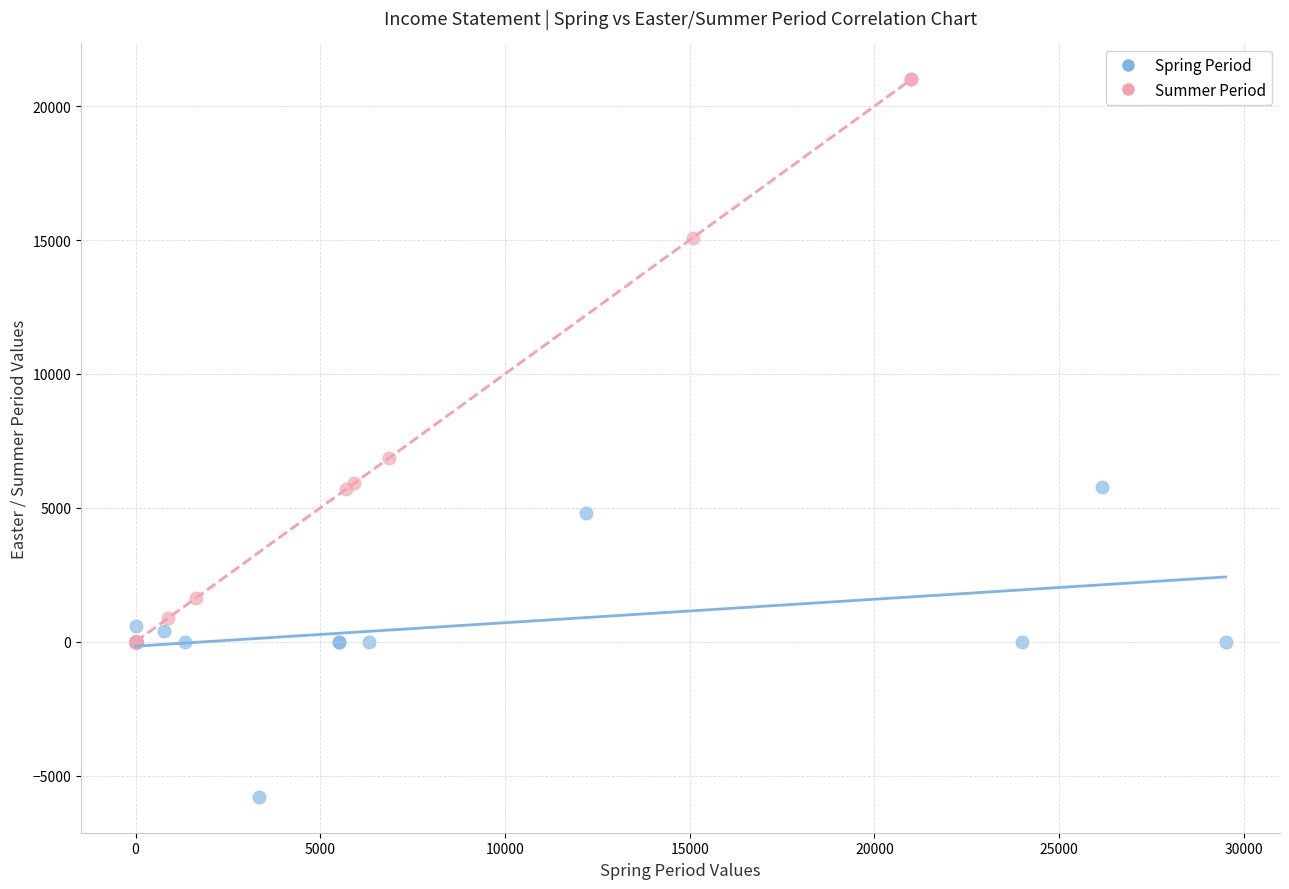

Which series contains the highest Y value?

Summer Period